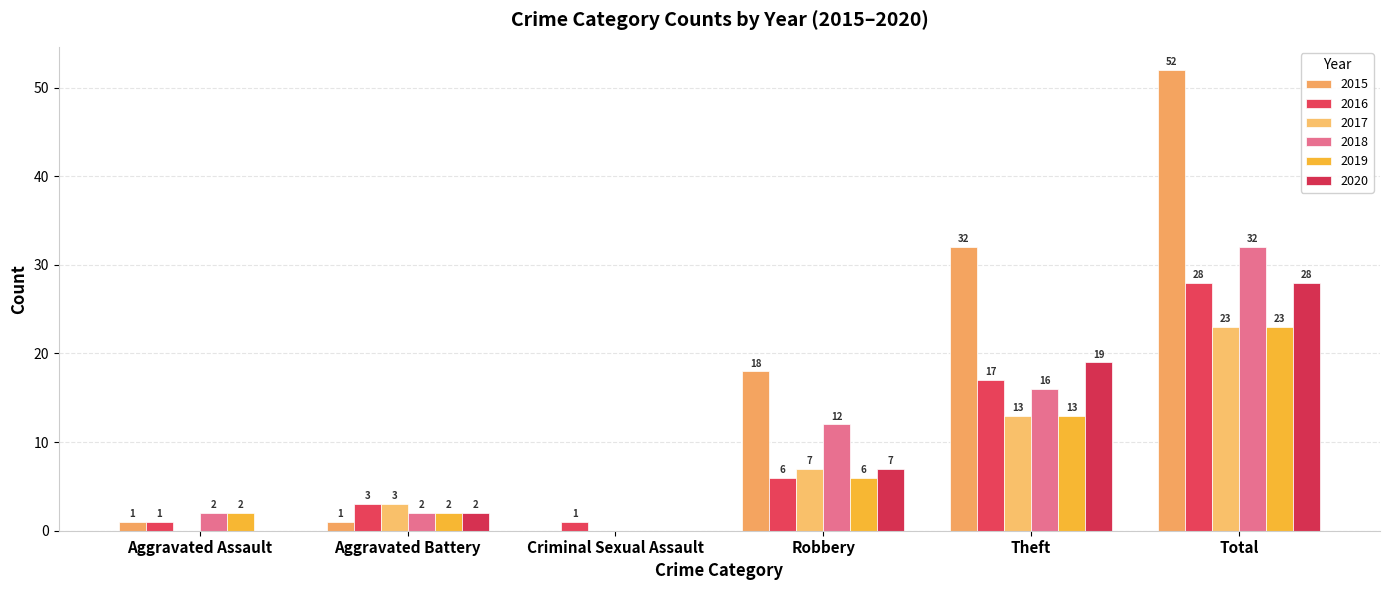

Which series has the largest range (max minus min)?

2015